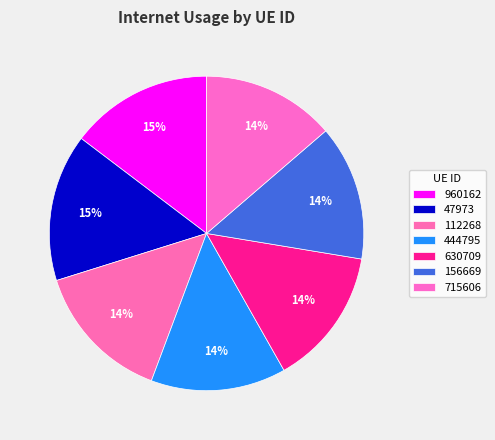

What percentage is the 960162 slice, to the nearest percent?

15%